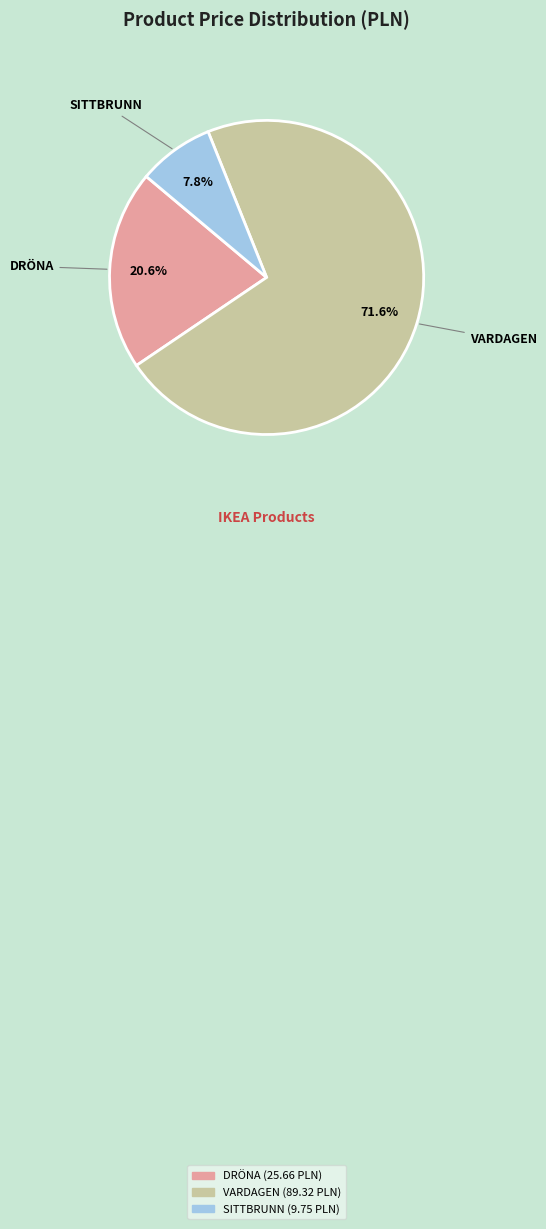

True or false: DRÖNA accounts for 13% of the total.

False